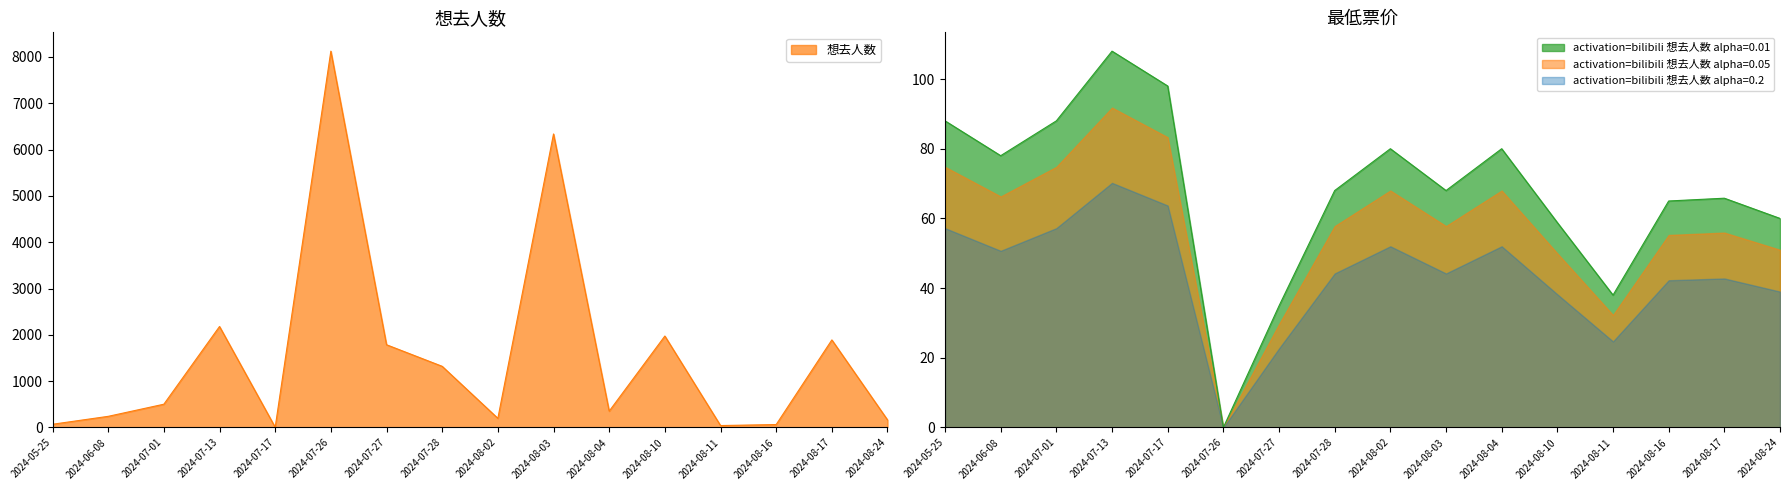

Where is the first local maximum for 想去人数?

2024-07-13